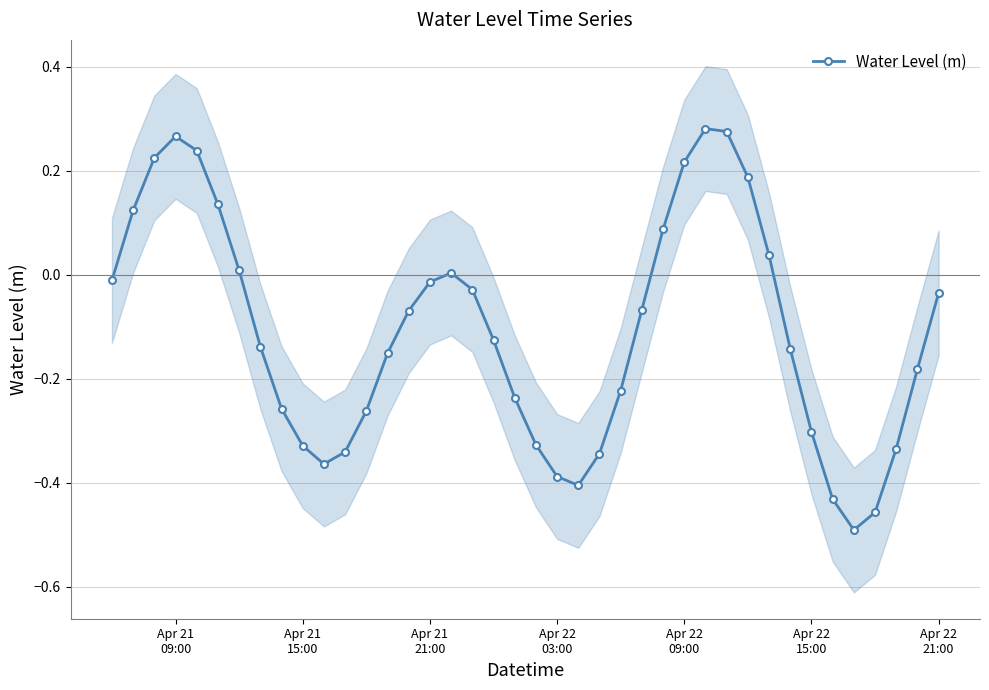

True or false: Water Level (m) has more than 2 interior local peaks.

True